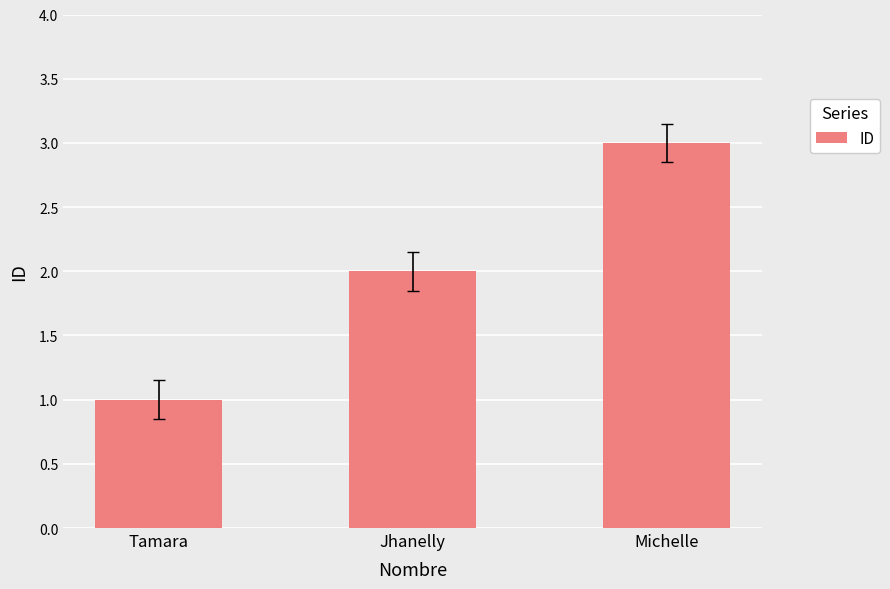

Which label corresponds to the smallest value in the chart?

Tamara